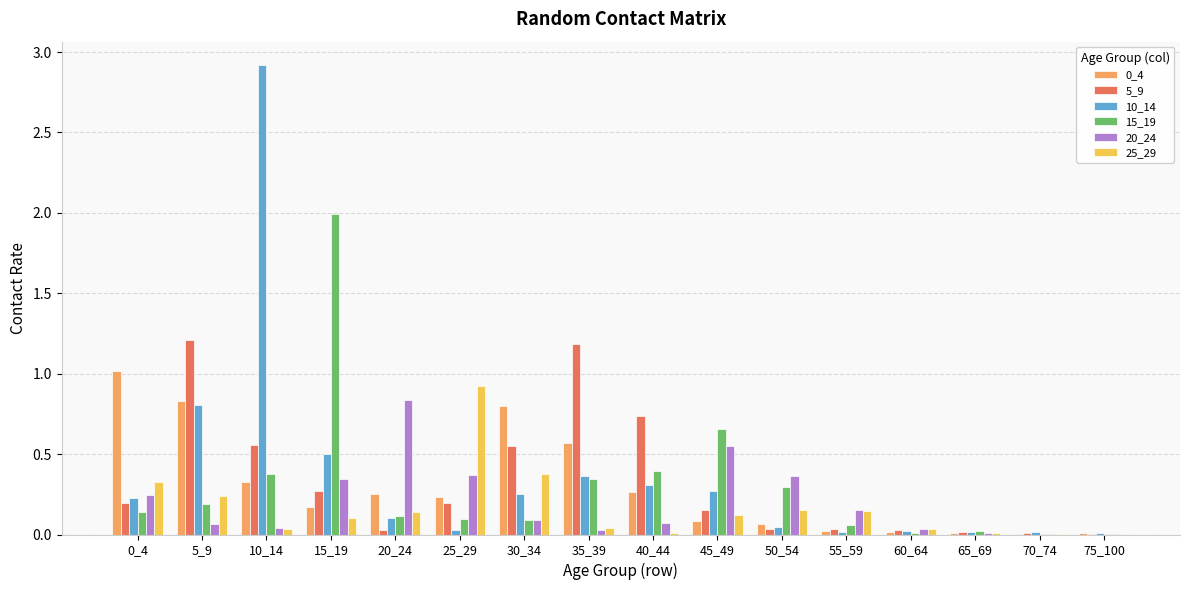

What is the maximum value for 0_4?

1.0